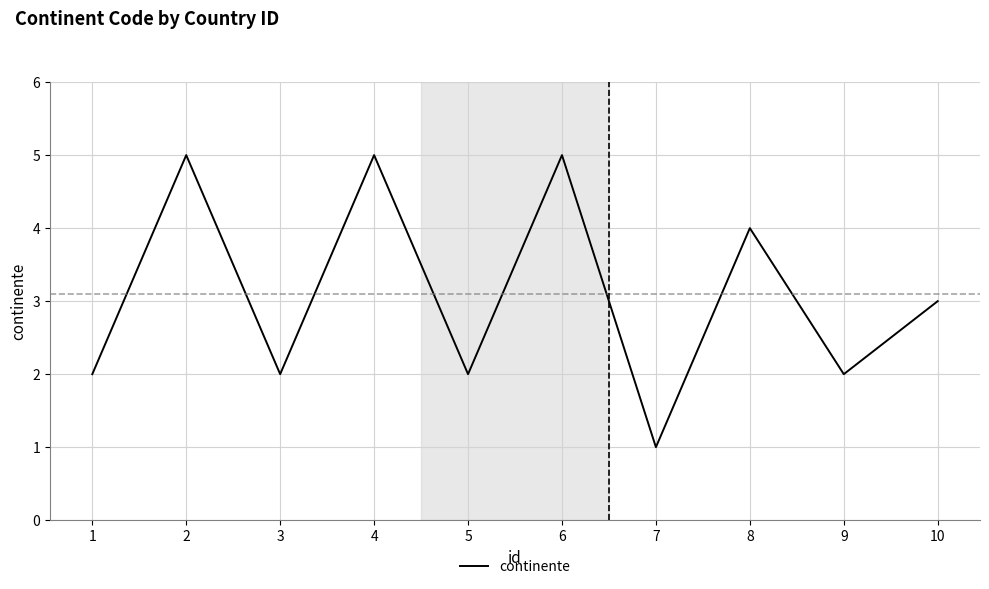

What is the change in value from 2 to 5?

-3